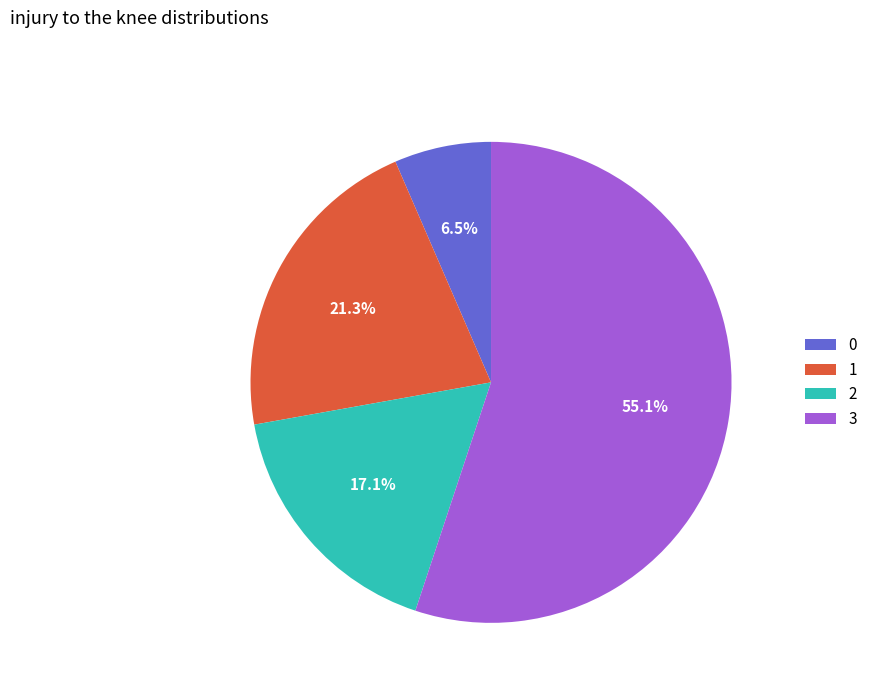

How many segments does this pie chart have?

4